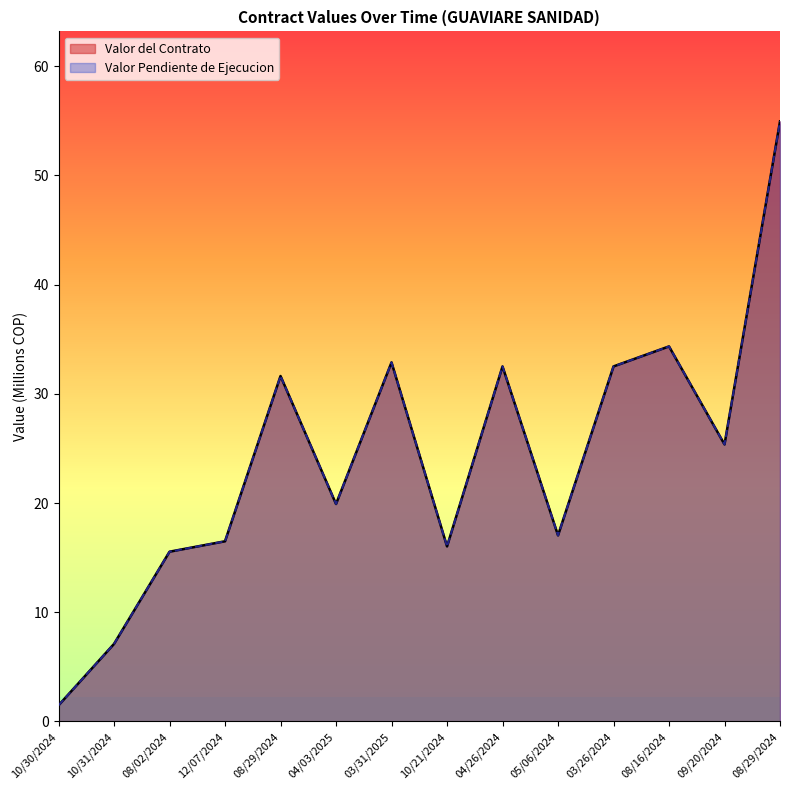

True or false: Valor Pendiente de Ejecucion has more than 0 points higher than both neighbors.

True